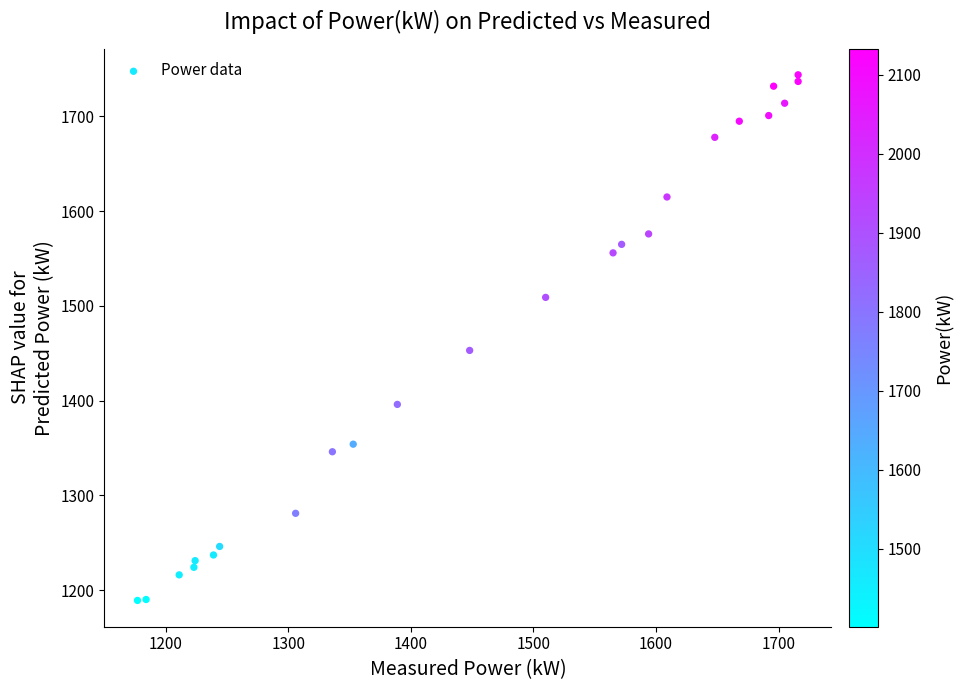

What Y value in the scatter plot is closest to 1466?

1453